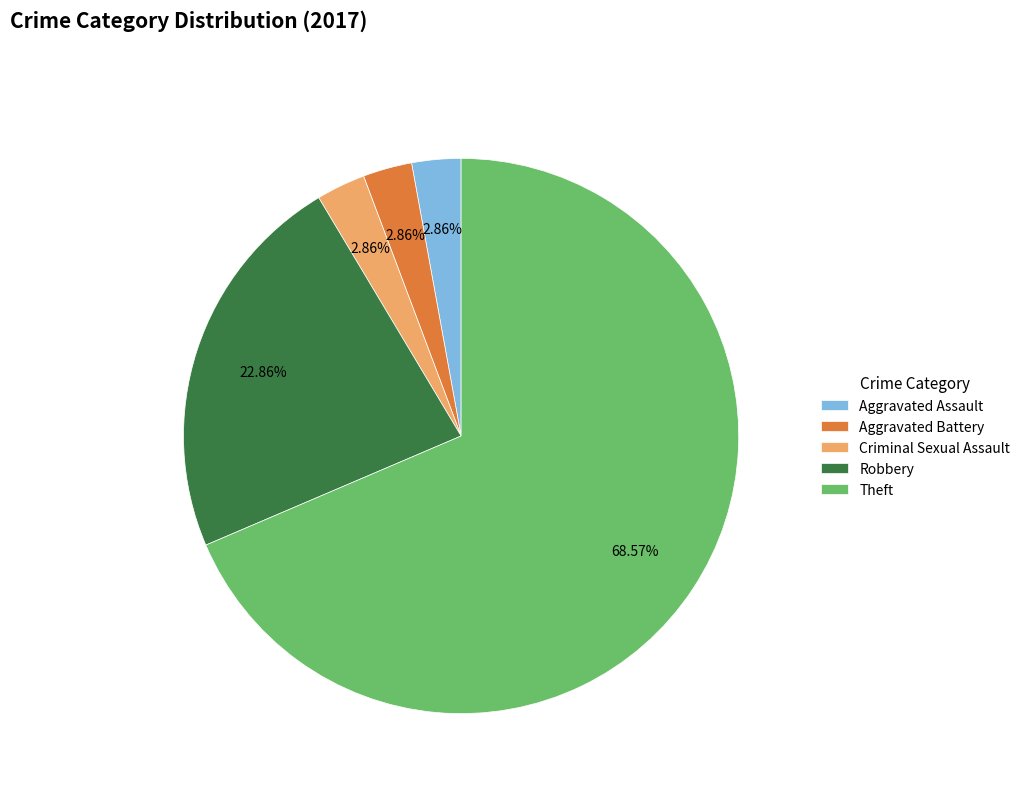

Is it true that Robbery is 23% of the pie?

True